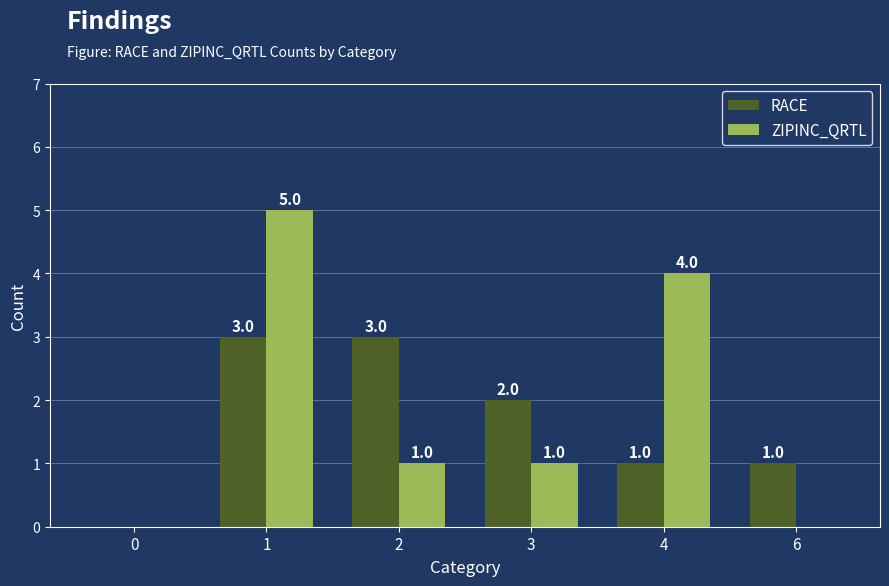

What is the highest value of the RACE series?

3